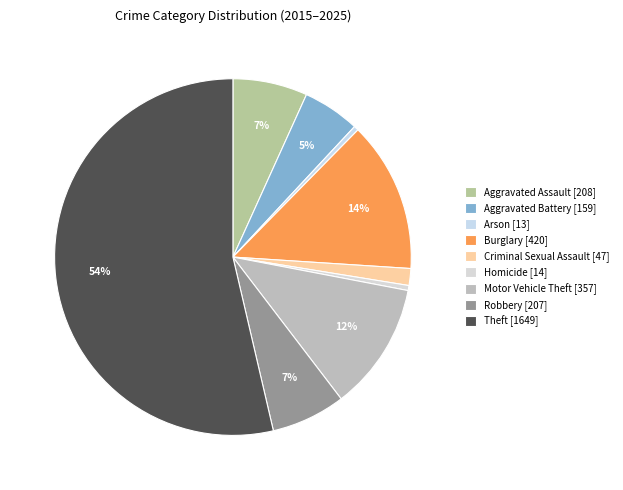

To the nearest percent, what is the difference between the Theft and Aggravated Battery slice percentages?

48%